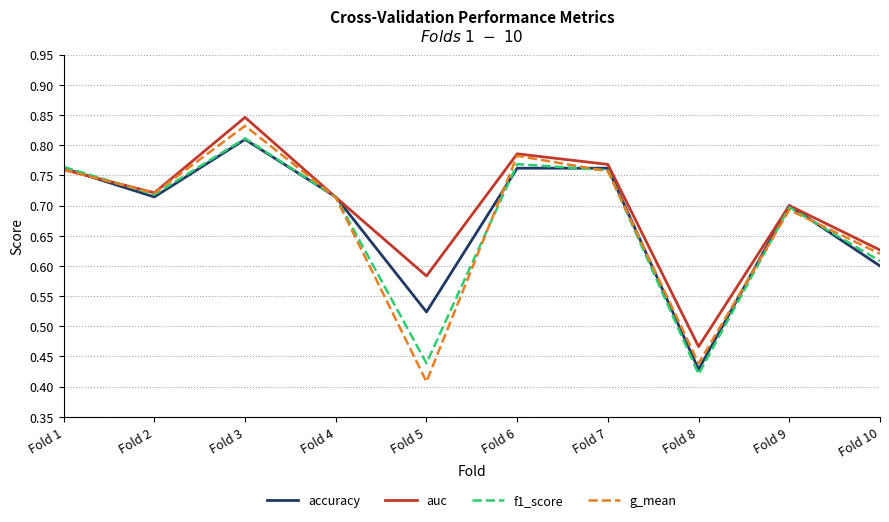

Which series changed the most between Fold 7 and Fold 9?

auc